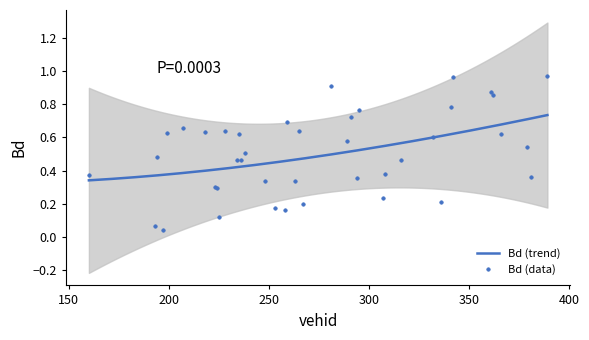

True or false: Bd (data) has more than 0 points higher than both neighbors.

True